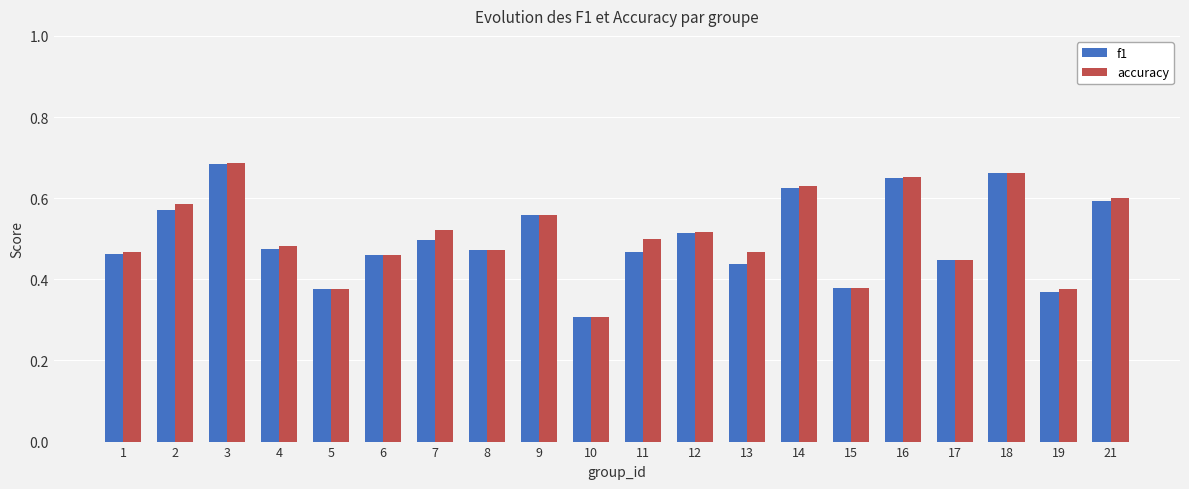

What is the minimum value for f1?

0.3